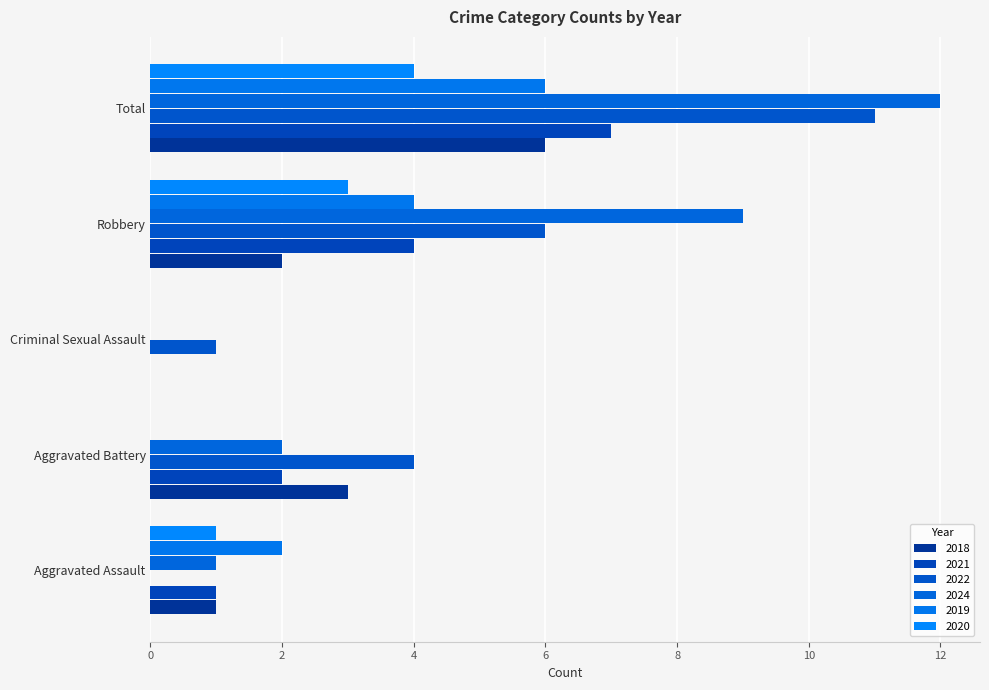

Read the 2020 value at Robbery.

3